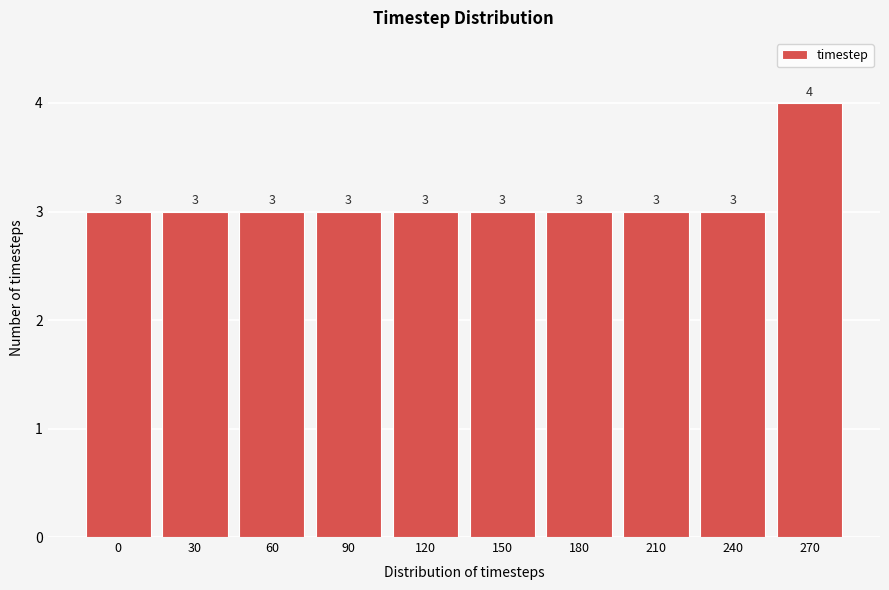

Reading right to left, what are all the values shown in this chart?

270=4	240=3	210=3	180=3	150=3	120=3	90=3	60=3	30=3	0=3